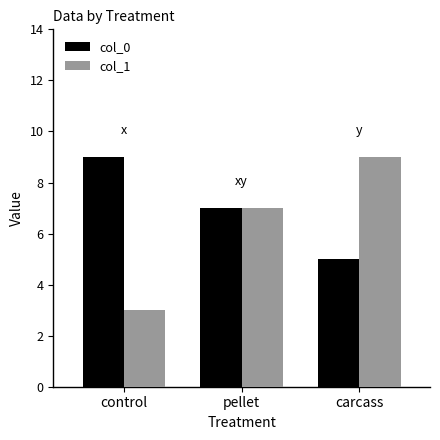

What is the difference between the highest and lowest values at carcass?

4